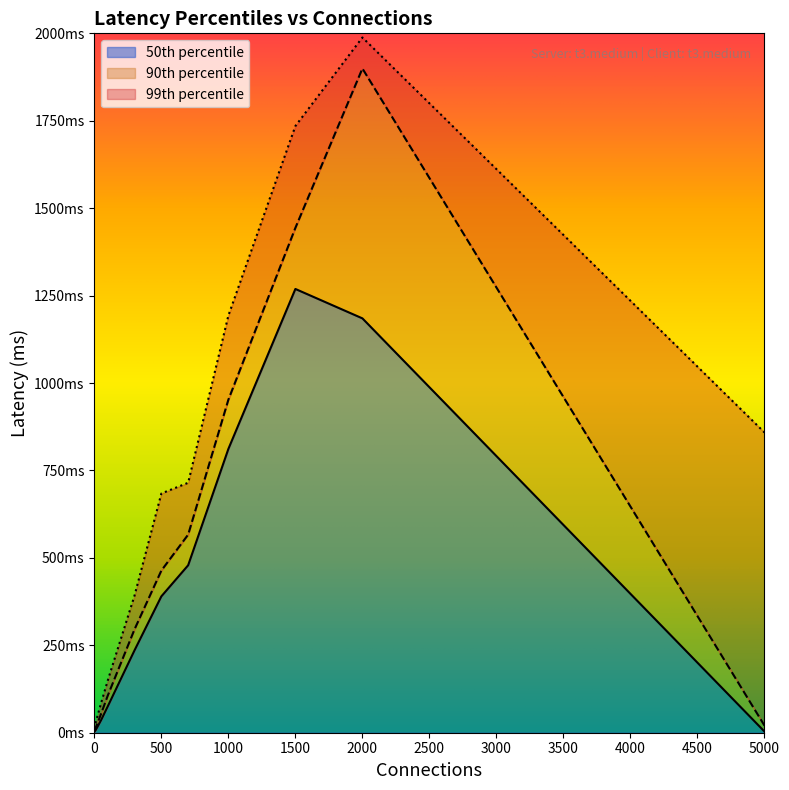

What is the spread (max minus min) of values at 5000?

855.3